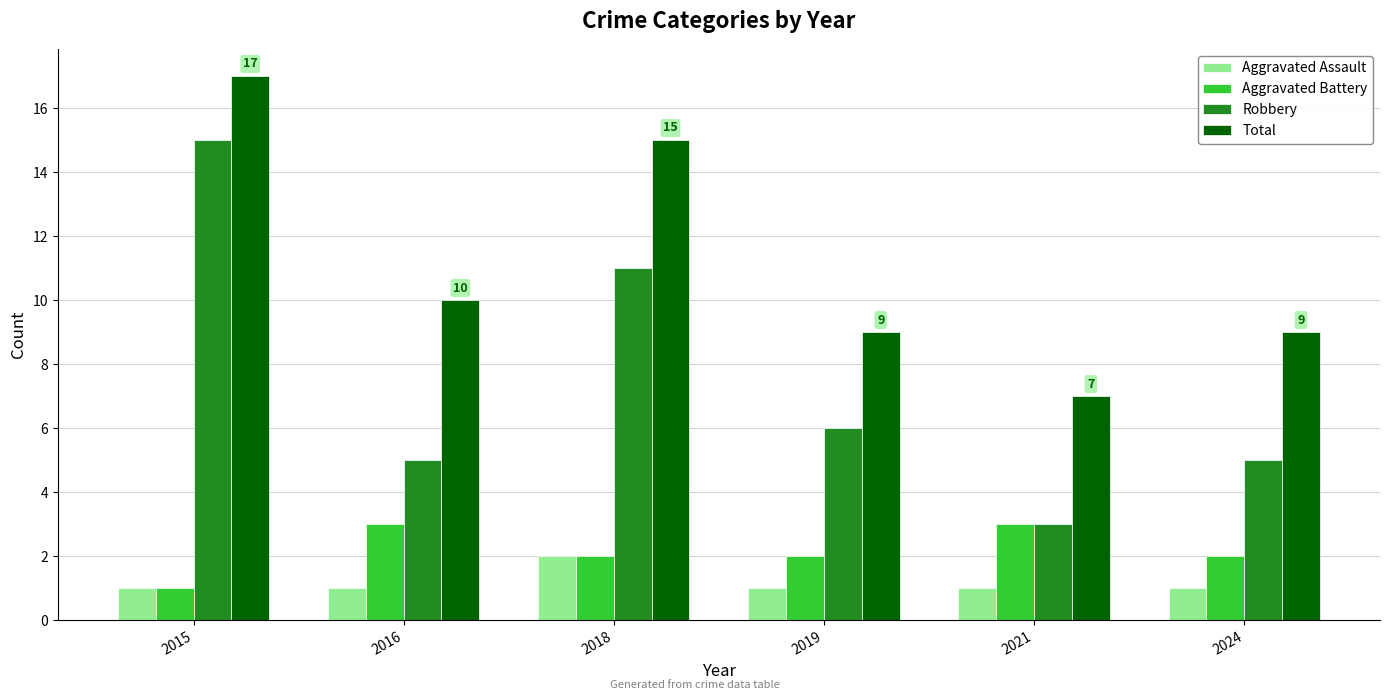

Reading left to right, list all the values displayed in this chart.

Aggravated Assault: 1	1	2	1	1	1
Aggravated Battery: 1	3	2	2	3	2
Robbery: 15	5	11	6	3	5
Total: 17	10	15	9	7	9